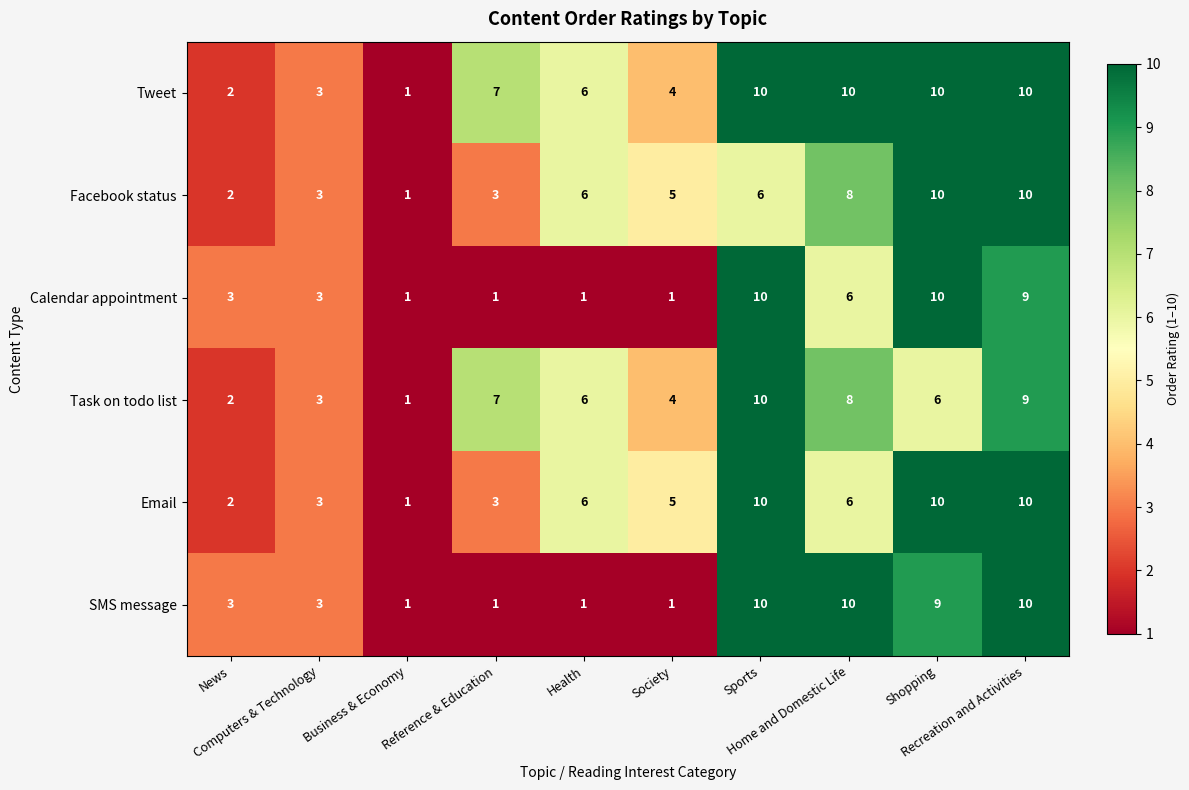

How many data points does each series have?

10